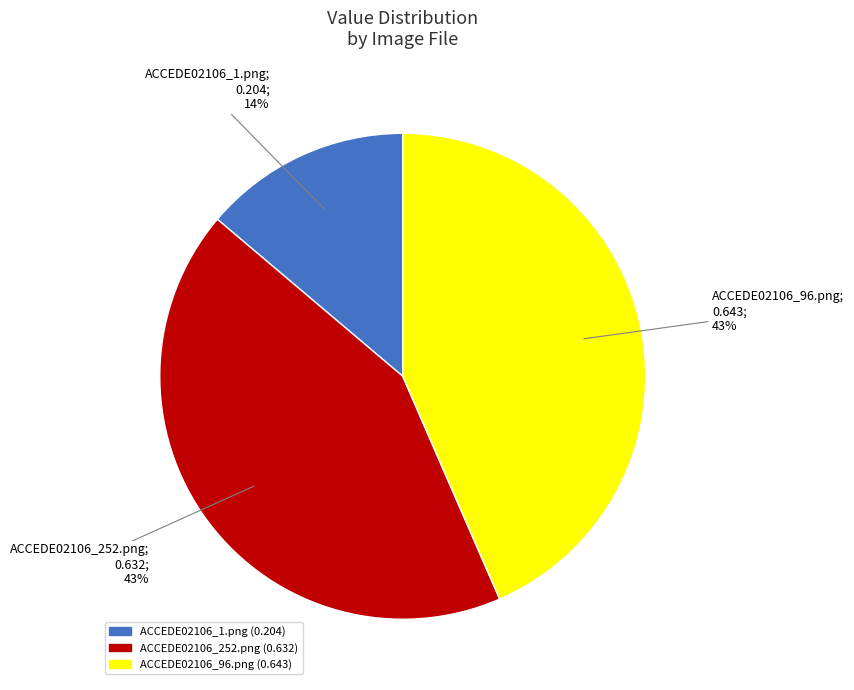

Is it true that ACCEDE02106_252.png is 43% of the pie?

True